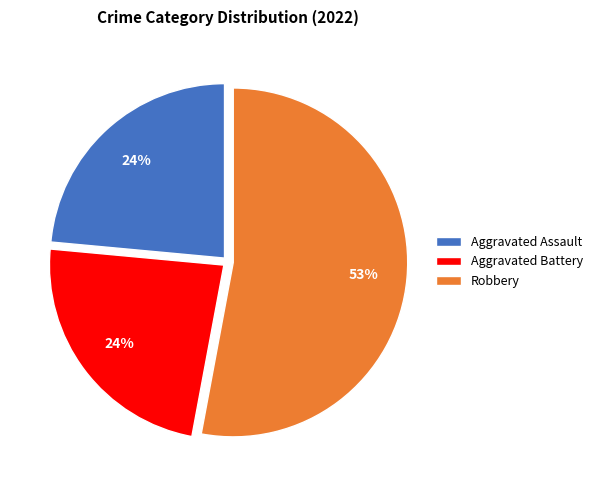

What is the ratio of the value at Aggravated Battery to the value at Aggravated Assault?

1.0